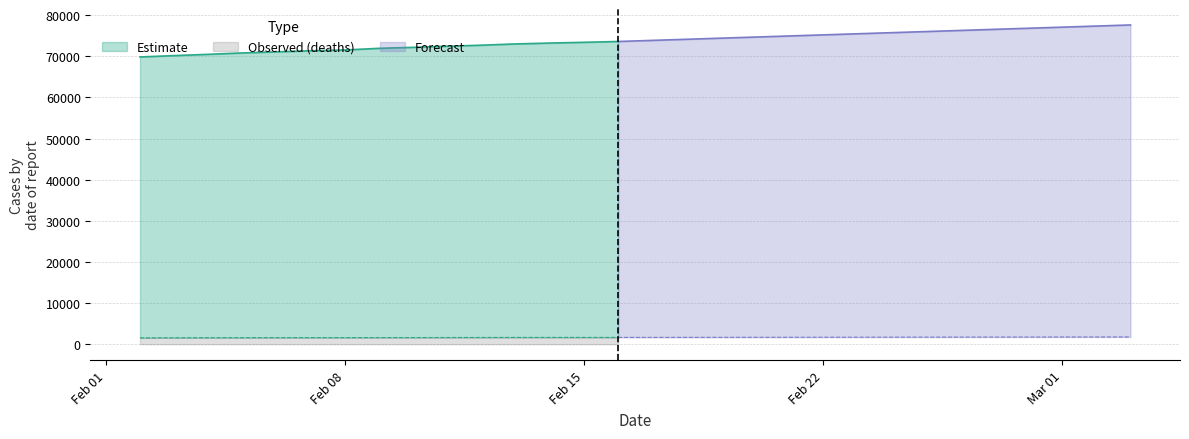

True or false: CaseTrendValue and DeathTrendValue cross at least once.

False